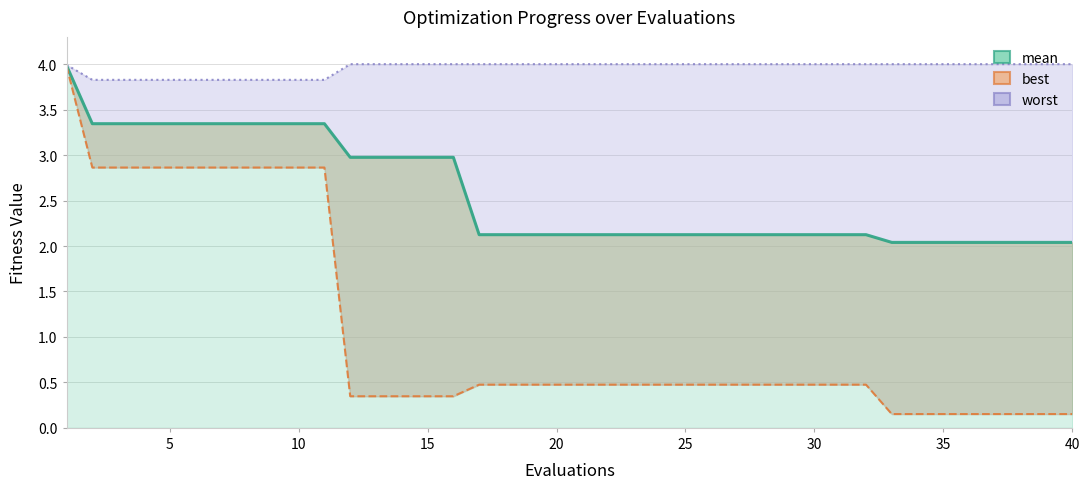

How many categories are shown in the chart?

40